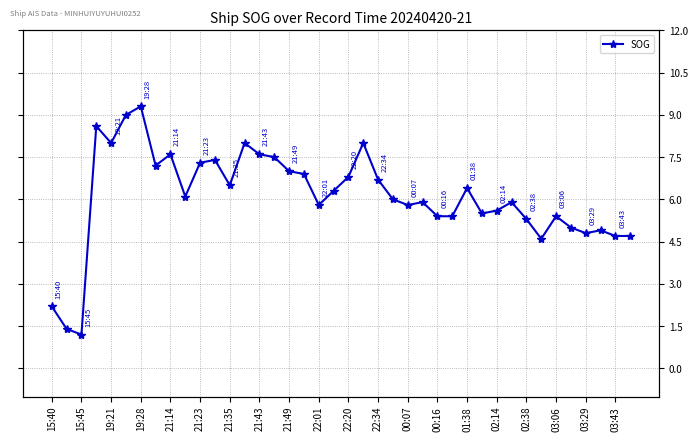

Does the chart have visible grid lines?

Yes